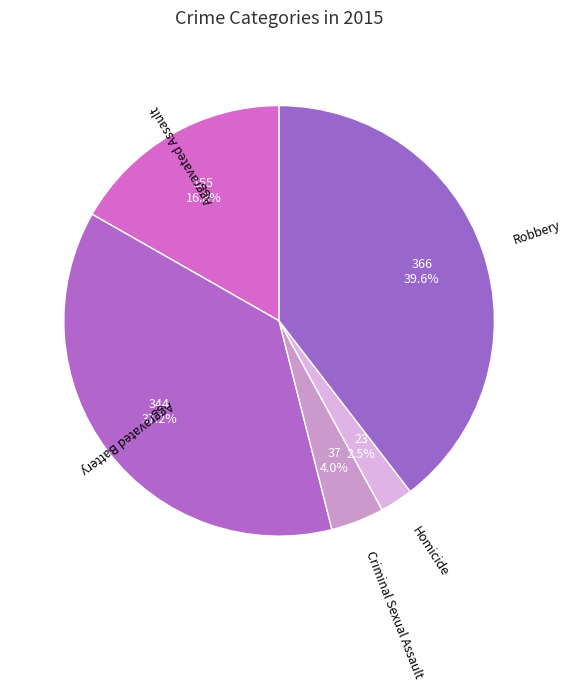

Does any single category account for the majority?

No